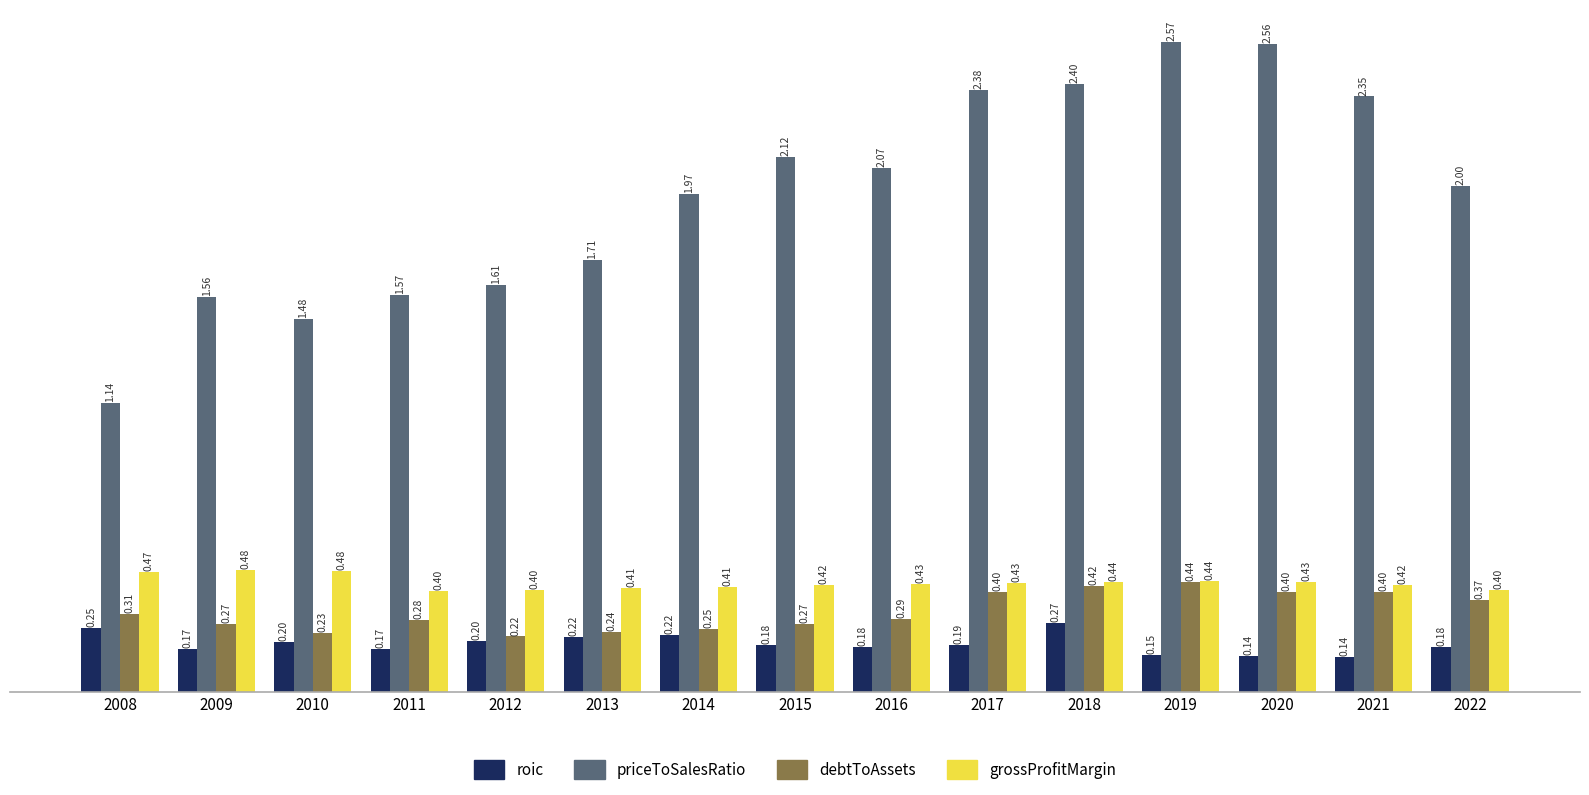

What is the value of the roic bar at the 9th from the left?

0.2